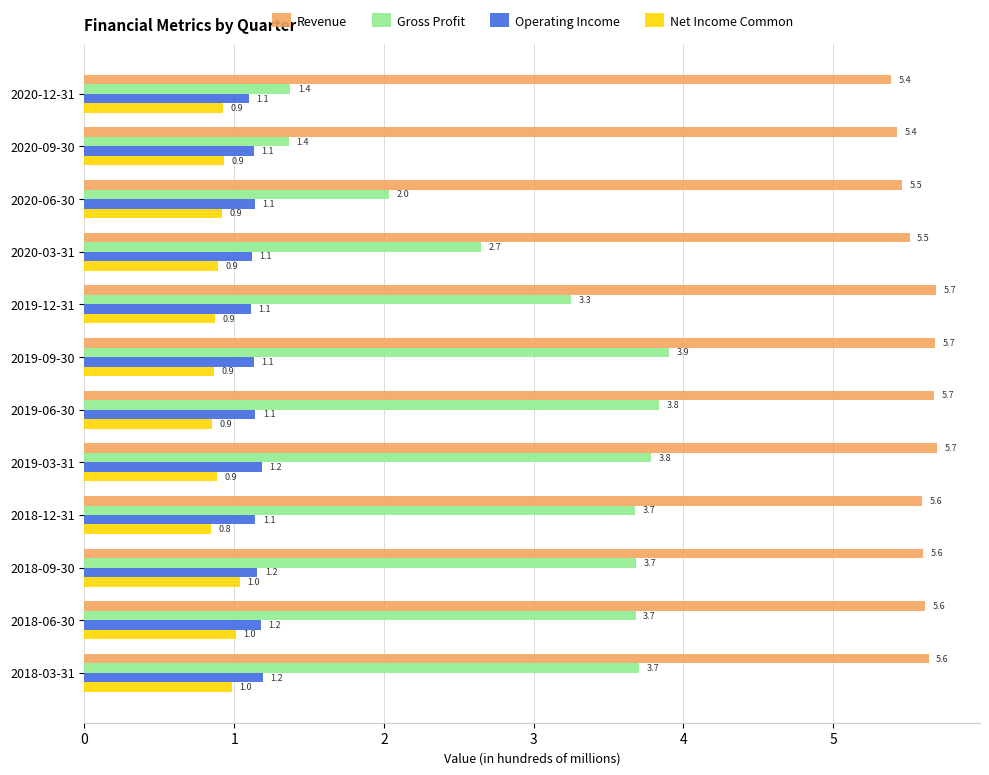

The Gross Profit series shows 2.0 at 2020-09-30. True or false?

False